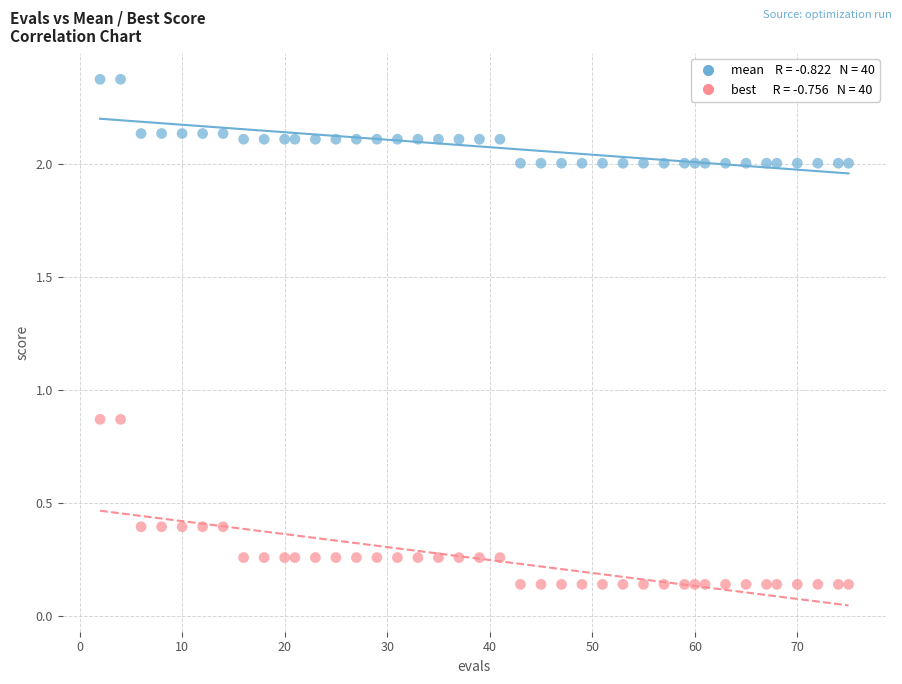

Across all data points, what is the range of Y values (max minus min)?

2.2